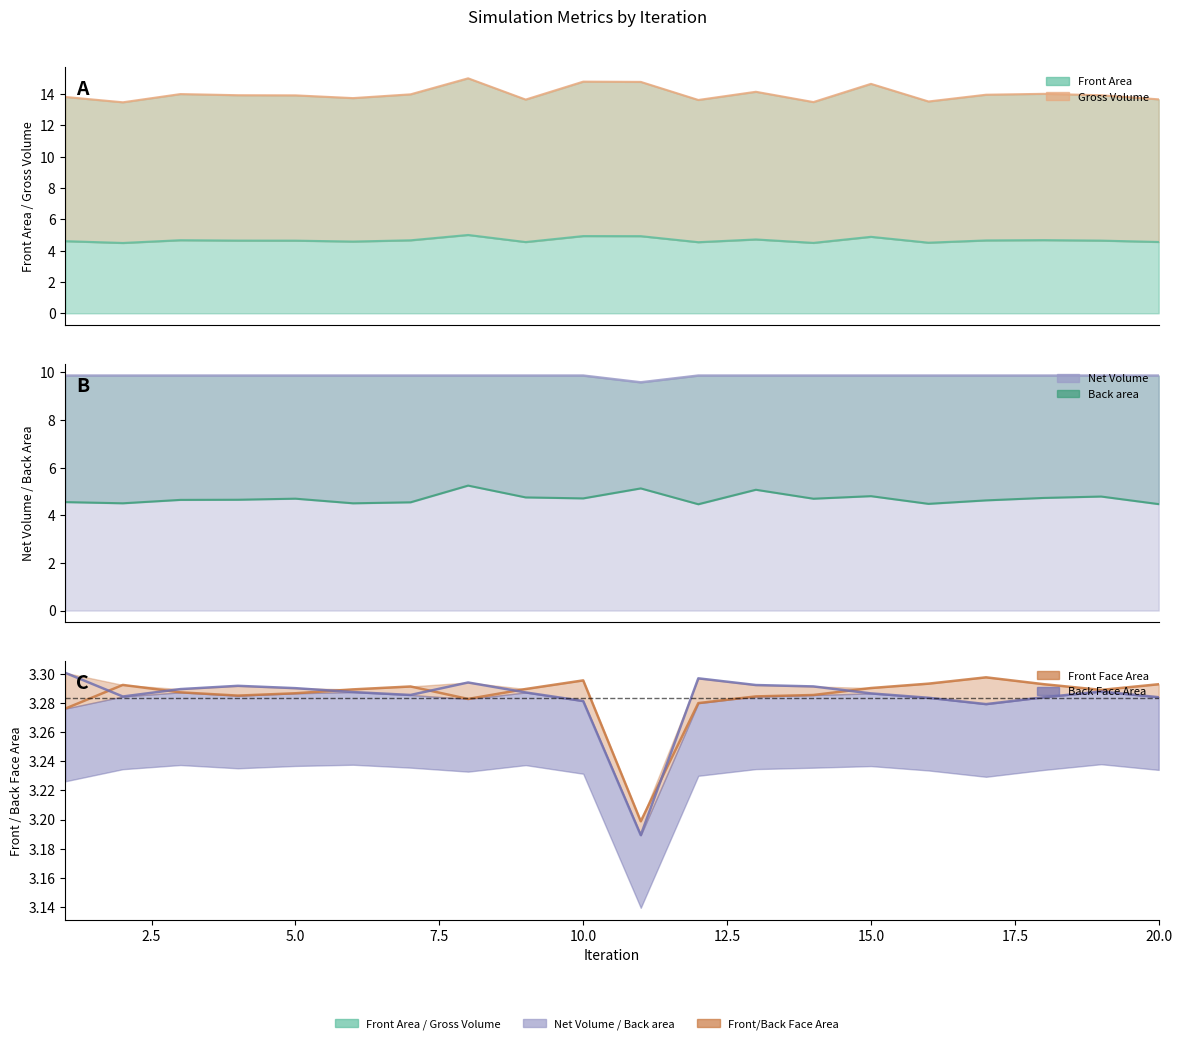

True or false: there are more than 2 points higher than both neighbors.

True